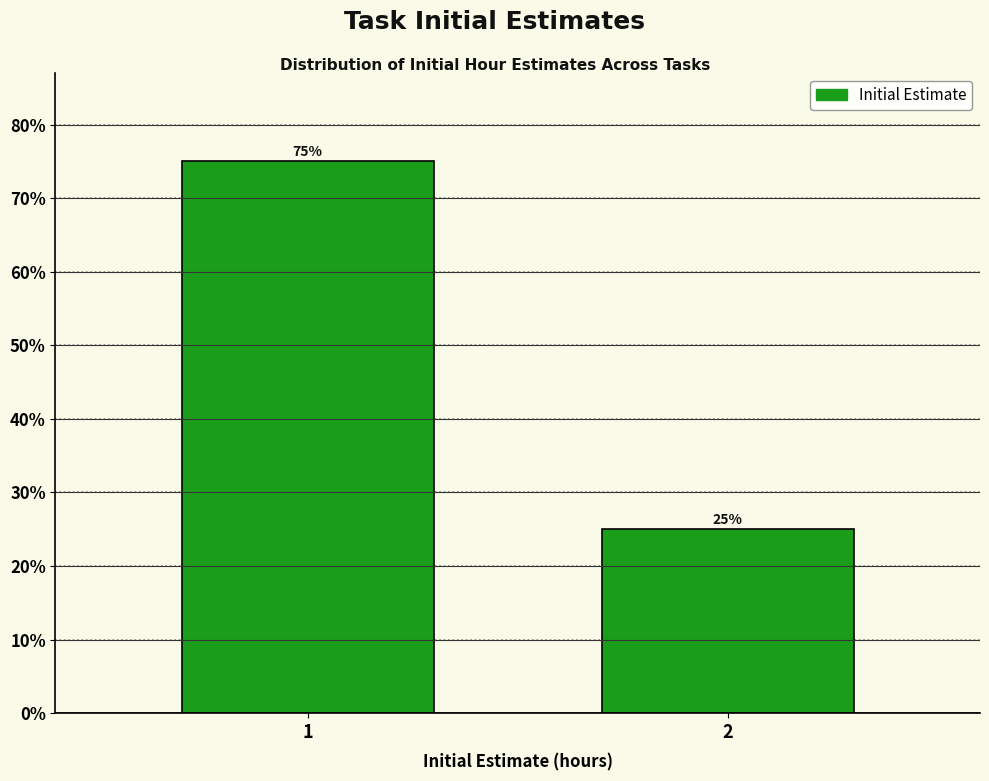

Reading right to left, what are all the values shown in this chart?

25	75